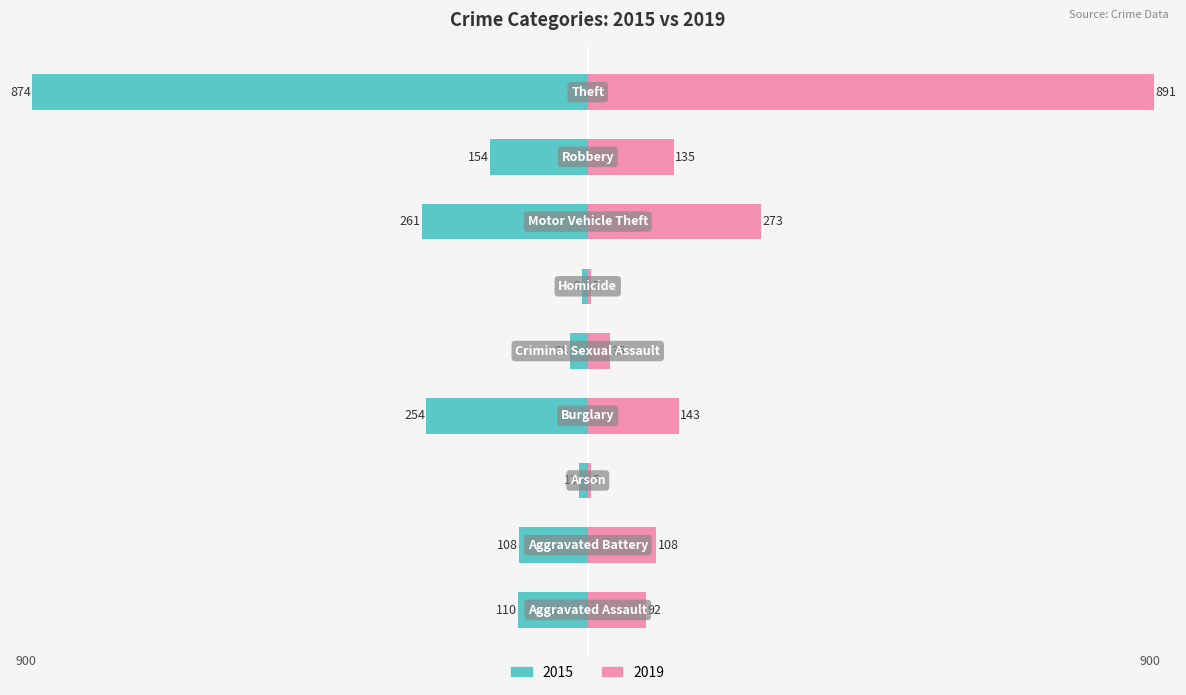

Where does the 2019 series first go above 108?

Burglary